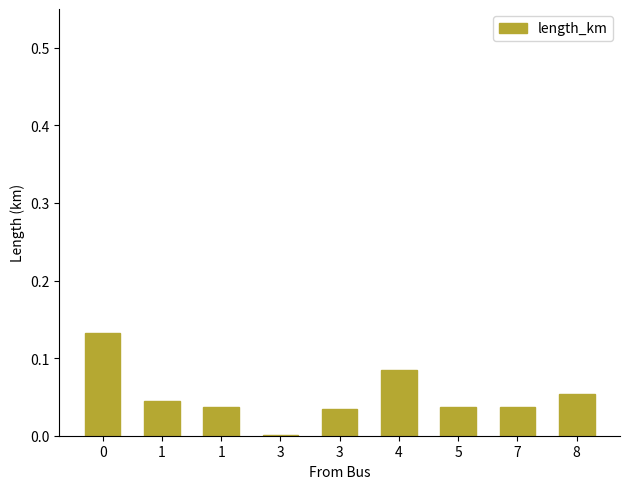

How many distinct data groups are displayed?

1